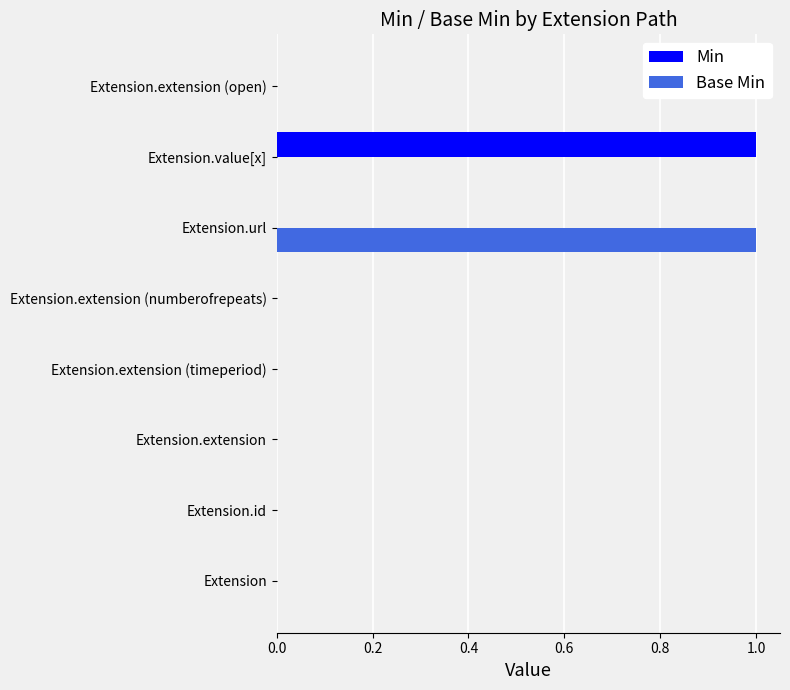

Which series changed the most between Extension.extension (numberofrepeats) and Extension.url?

Base Min